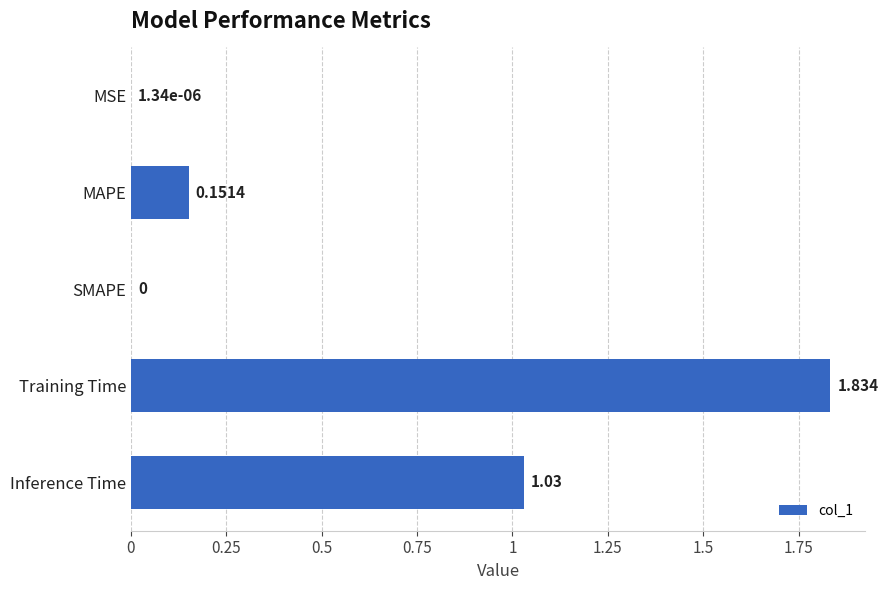

Which has a higher value, SMAPE or Inference Time?

Inference Time